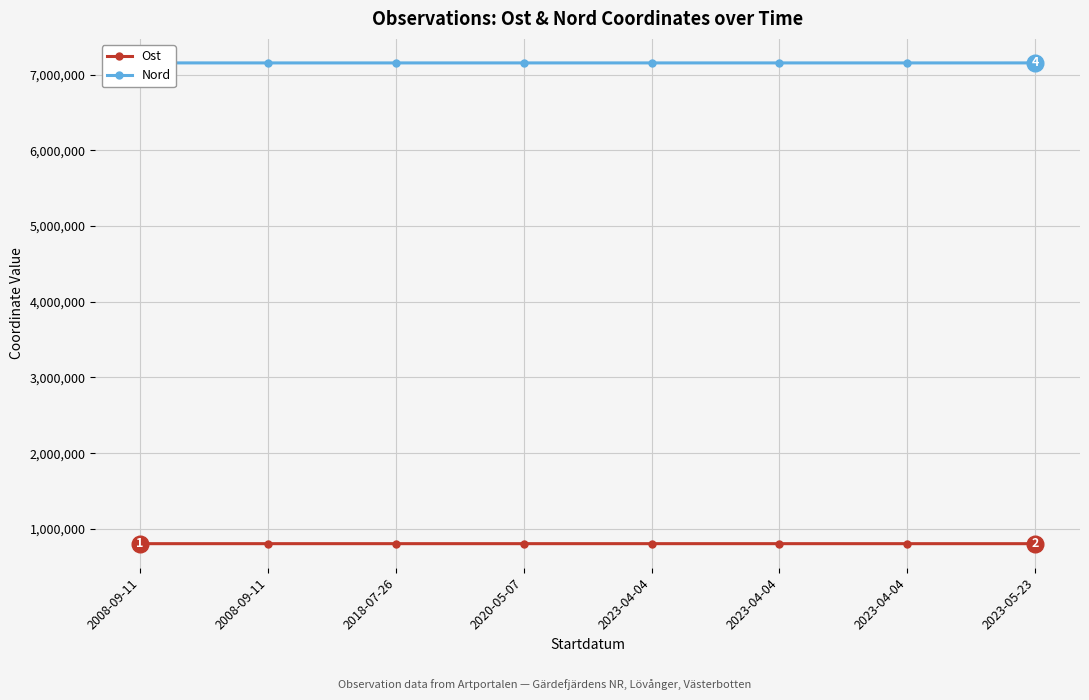

Which series has the largest range (max minus min)?

Nord